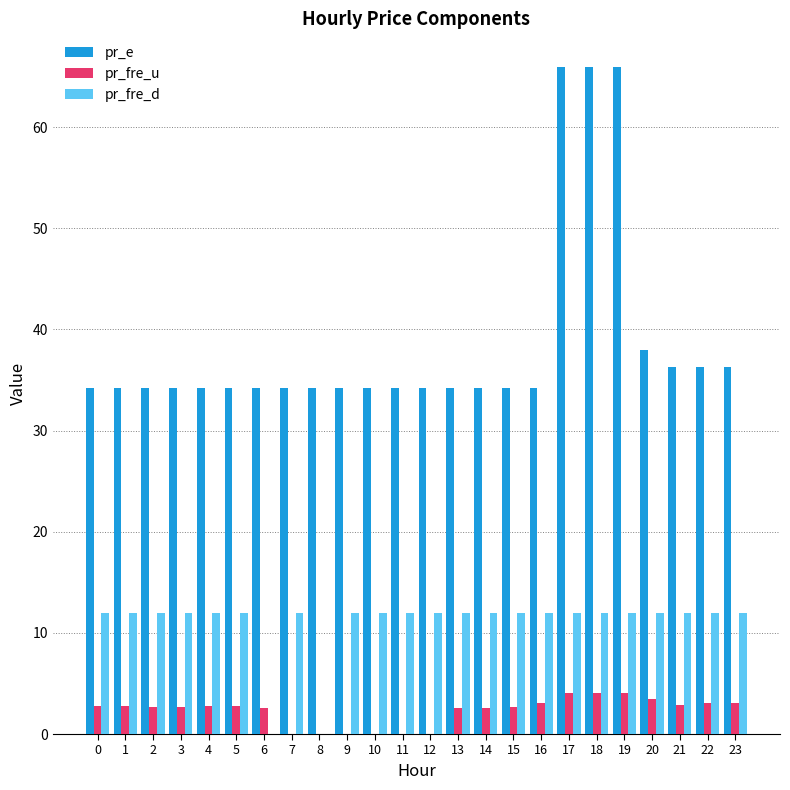

True or false: pr_e has a value of 7.7 at 11.

False